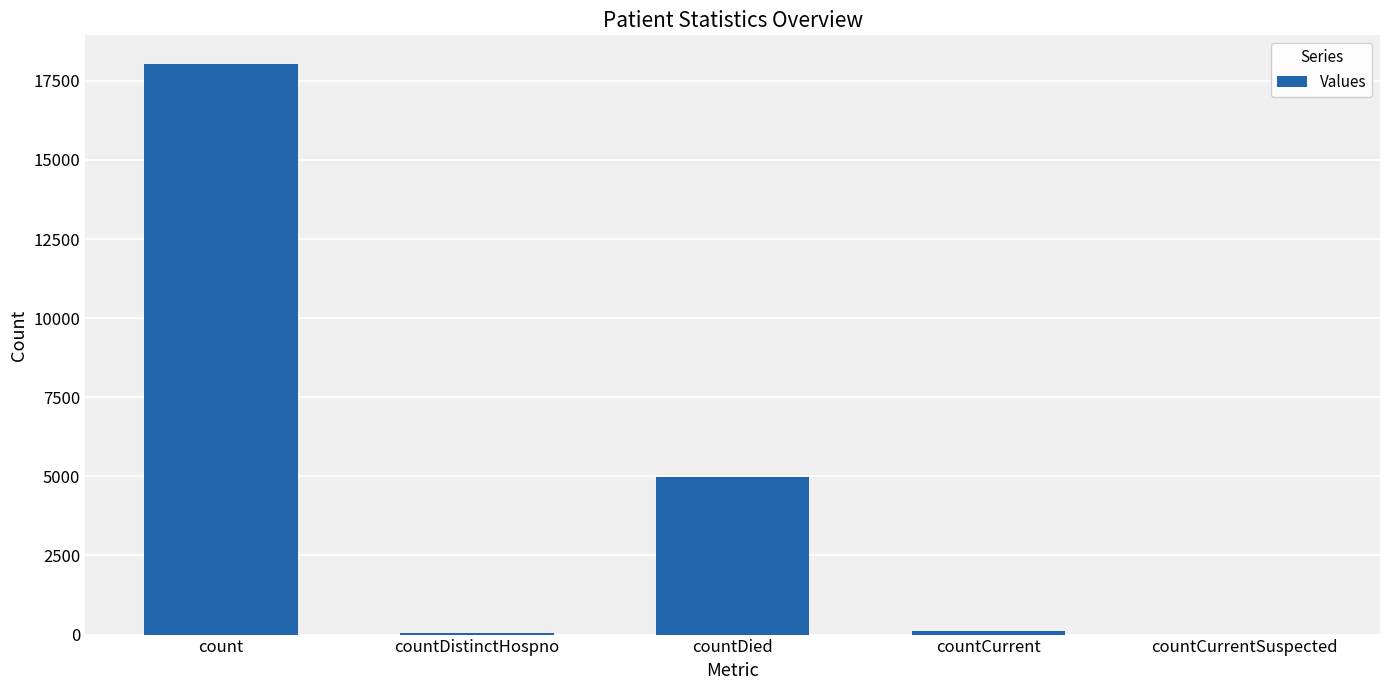

Are the bars grouped side by side (vs. stacked)?

No